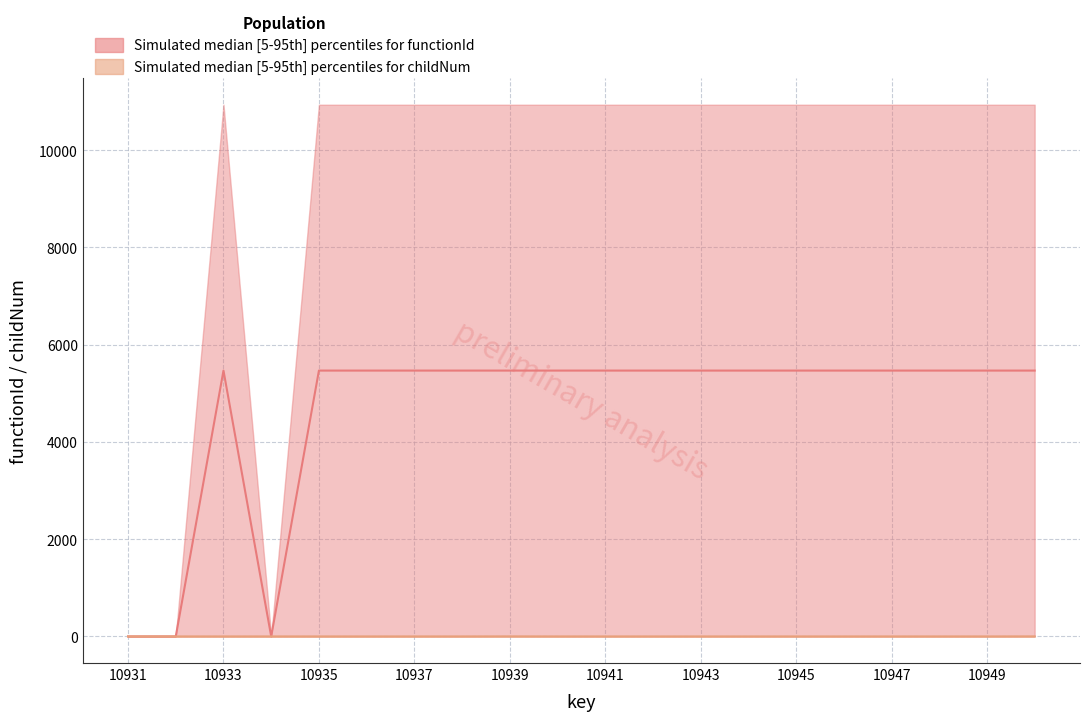

Between 10942 and 10945, which is larger?

10942